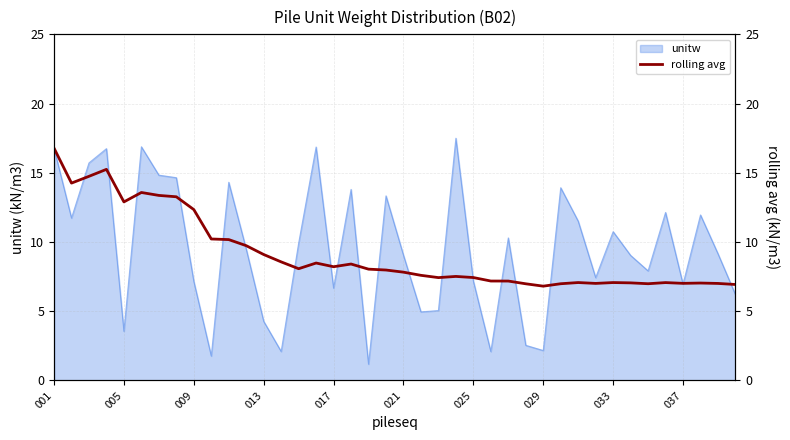

What is the minimum value for unitw?

1.2